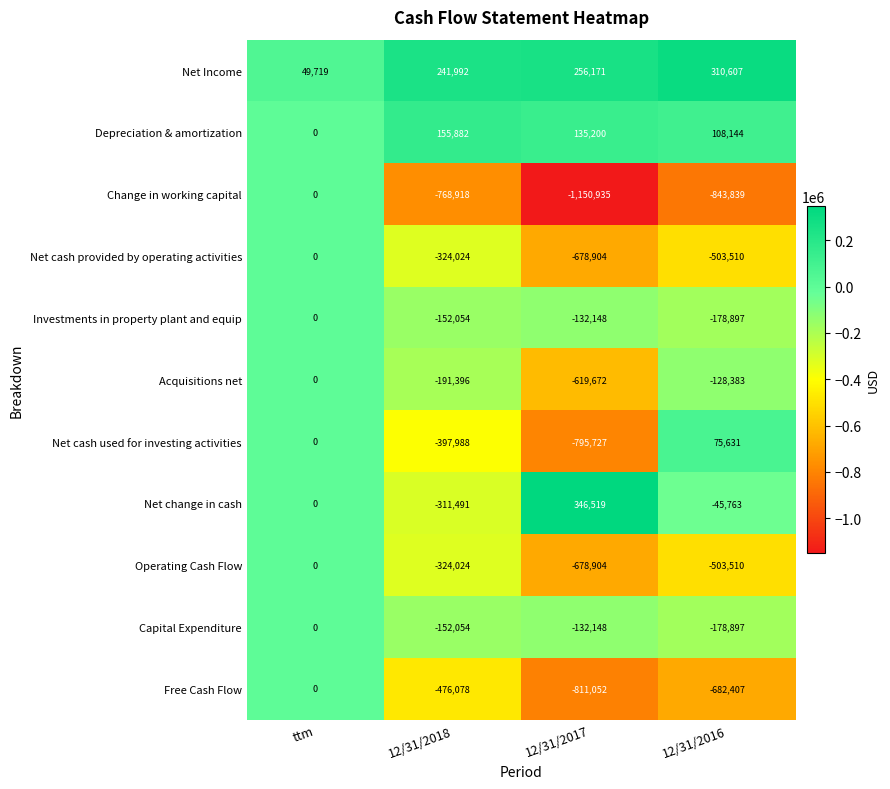

What is the greatest value displayed?

346519